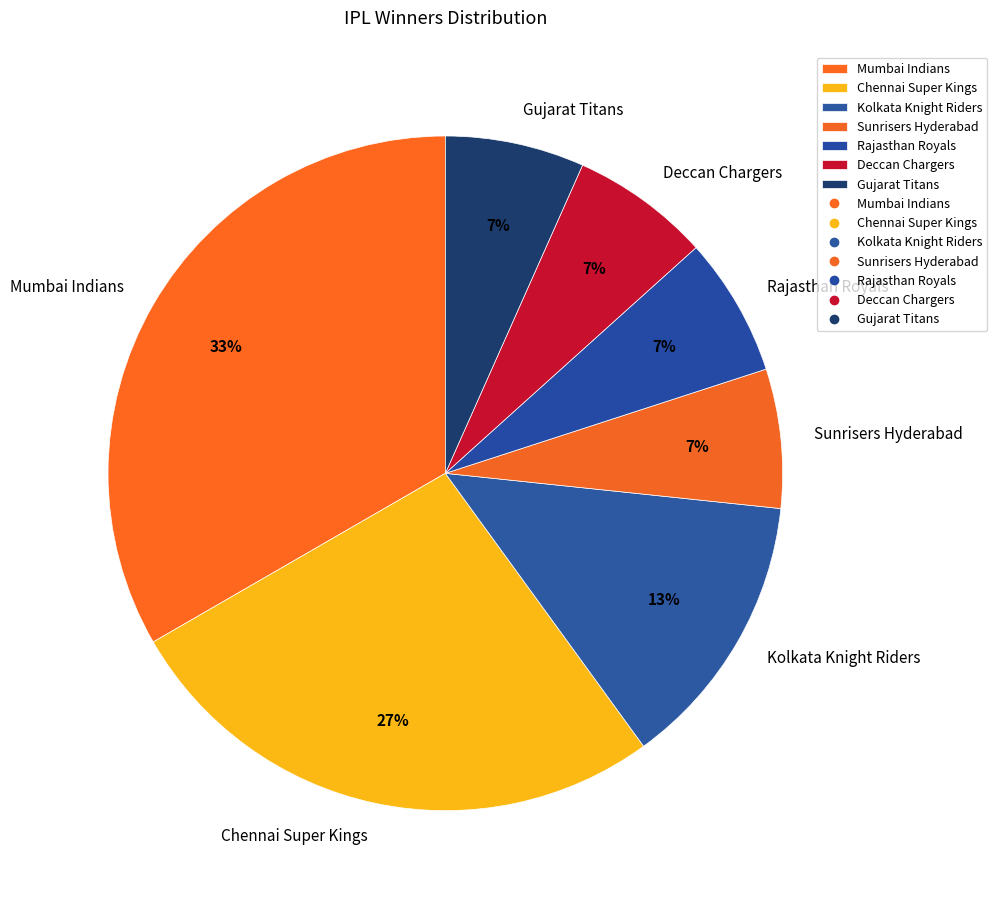

To the nearest percent, what percentage of the pie is Kolkata Knight Riders?

13%